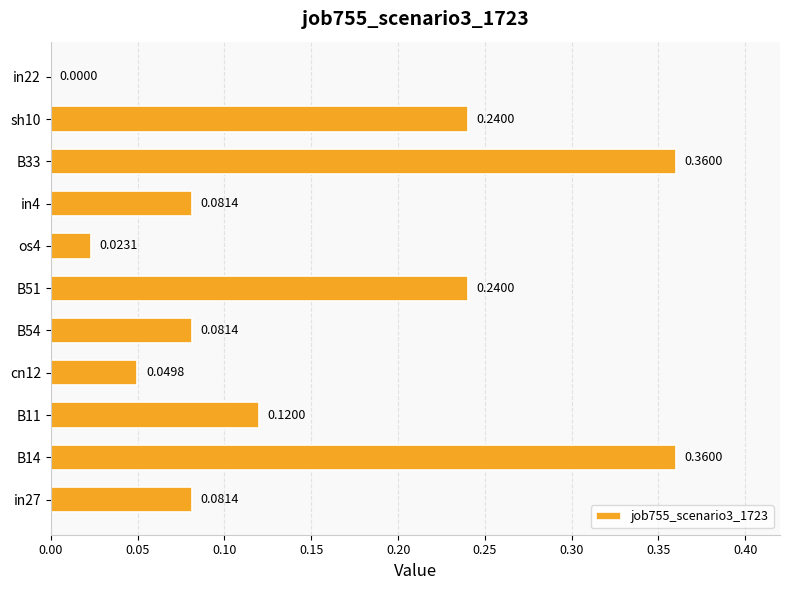

Which has a higher value, in27 or sh10?

sh10